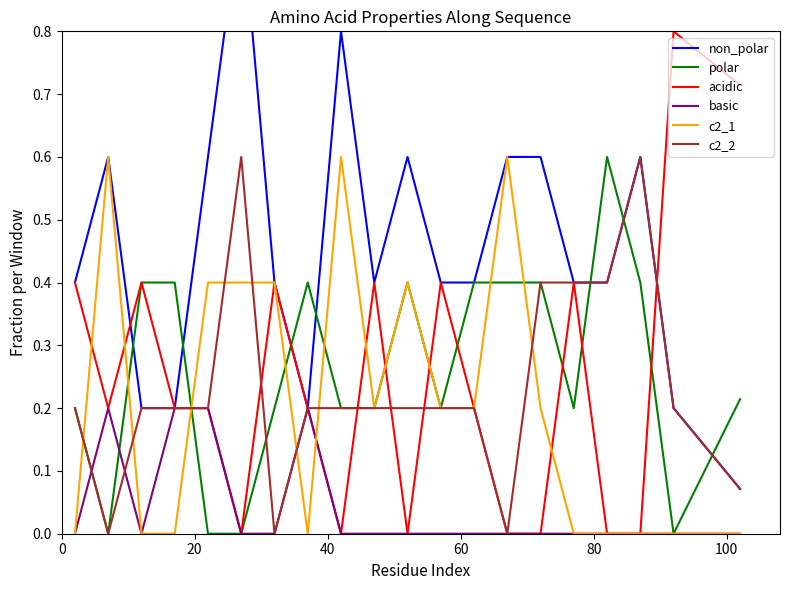

The value of c2_2 at 17 is 1.1. True or false?

False